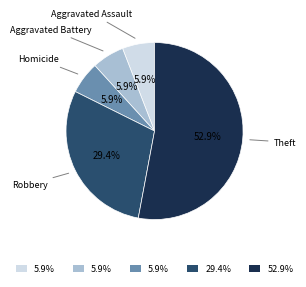

Is there a majority slice in this chart?

Yes